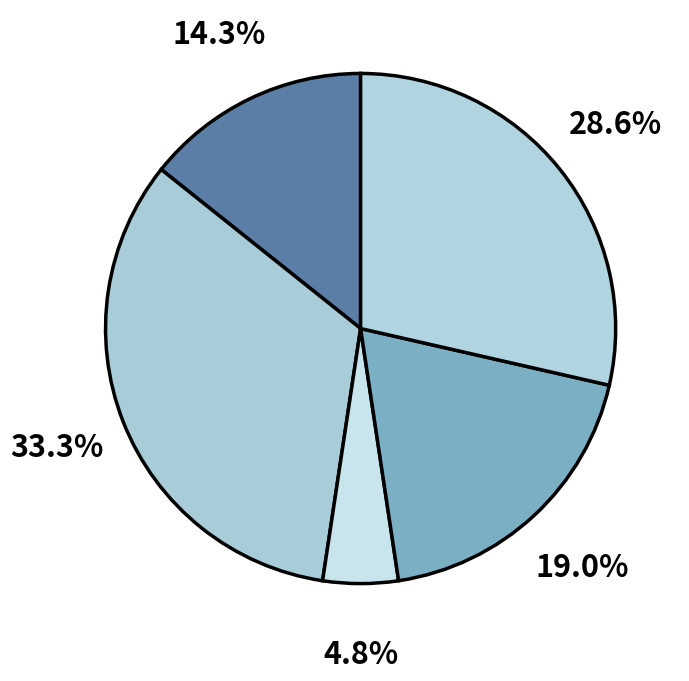

Which slice is the largest?

2